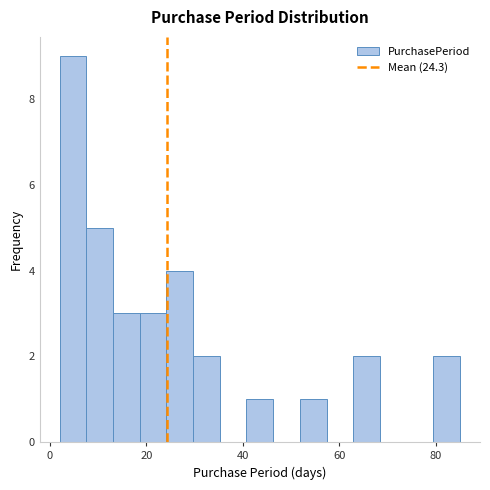

Around what value on the x-axis is the tallest bar? Give the approximate position of its centre, as read against the axis.

4